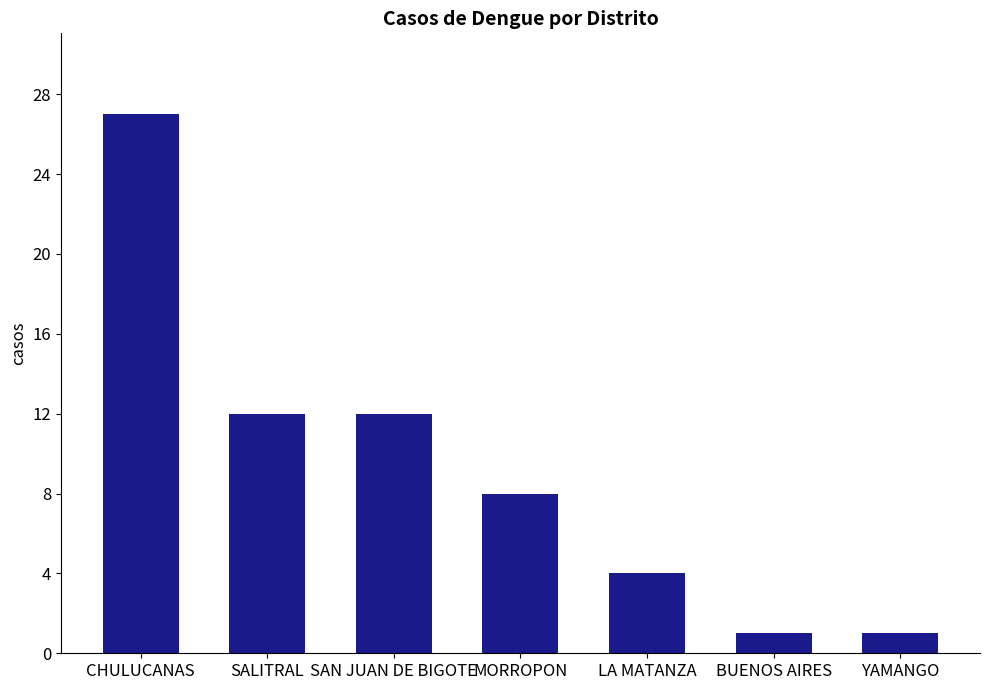

What value does the data have at MORROPON, to the nearest 10?

10